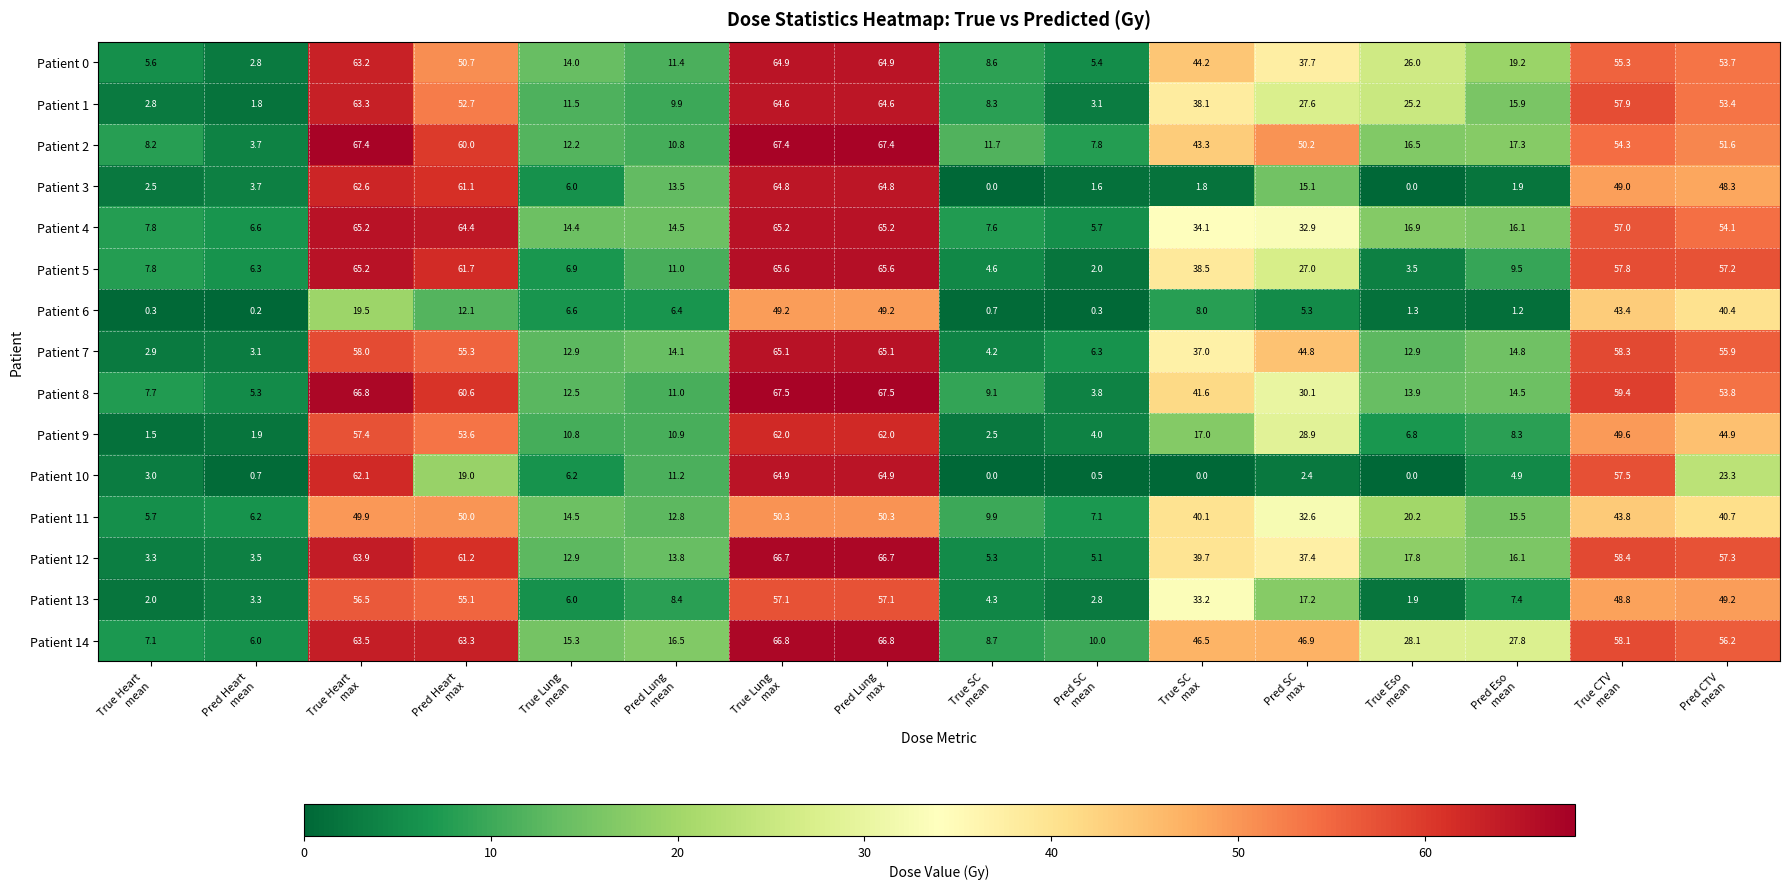

Count the number of categories in the chart.

16